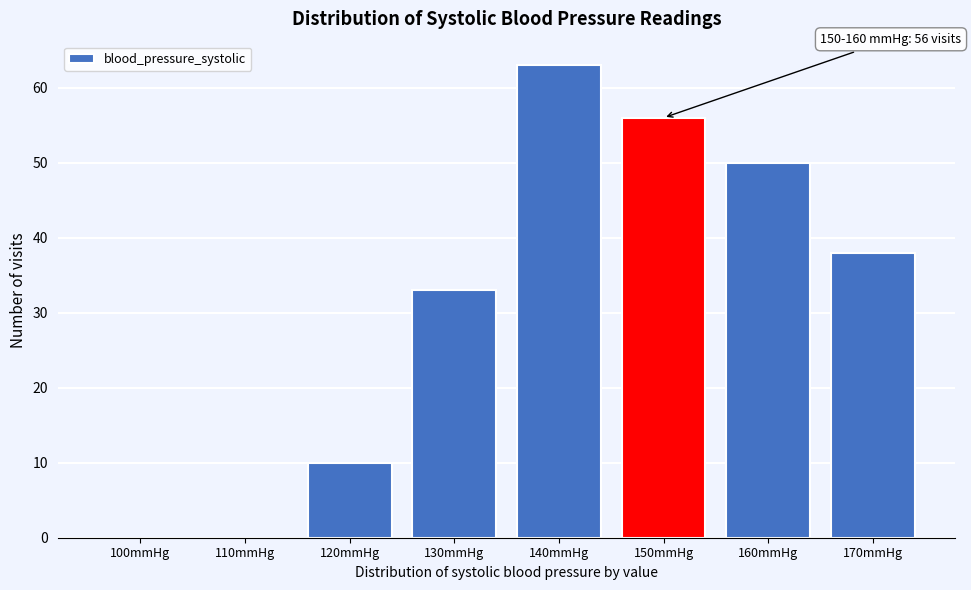

Reading right to left, transcribe all the data shown in this chart.

170mmHg=38	160mmHg=50	150mmHg=56	140mmHg=63	130mmHg=33	120mmHg=10	110mmHg=0	100mmHg=0